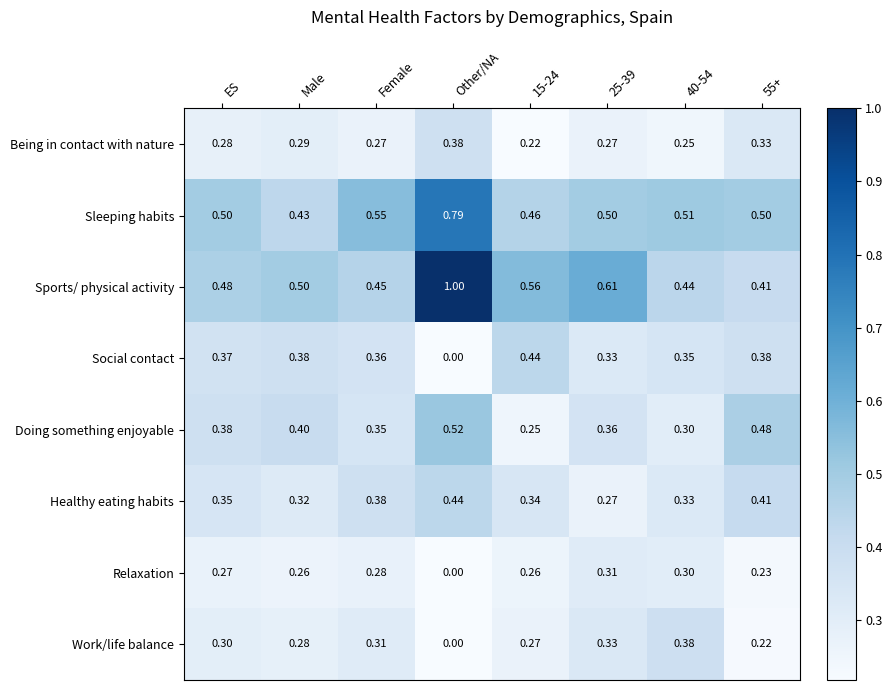

Which series has the widest spread of values?

Sports/ physical activity